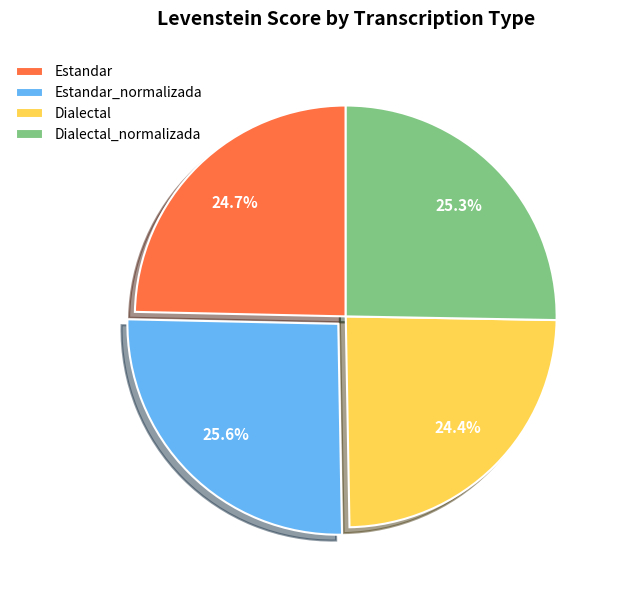

Is there a majority slice in this chart?

No